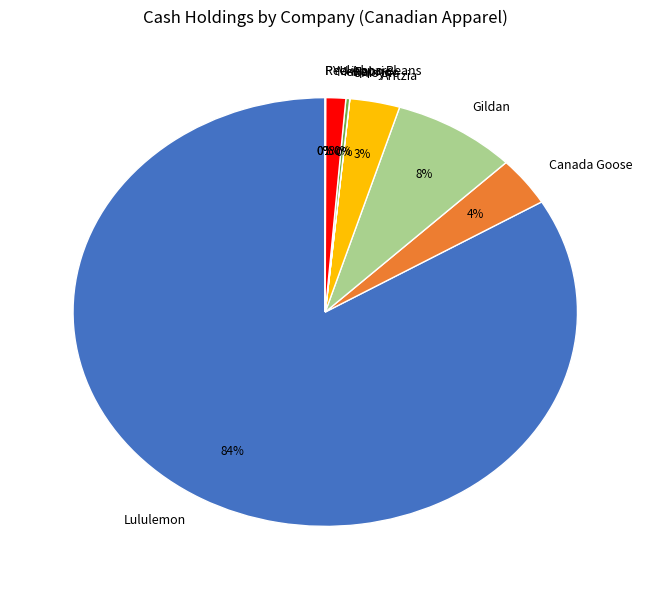

To the nearest percent, what portion does Lululemon represent?

84%